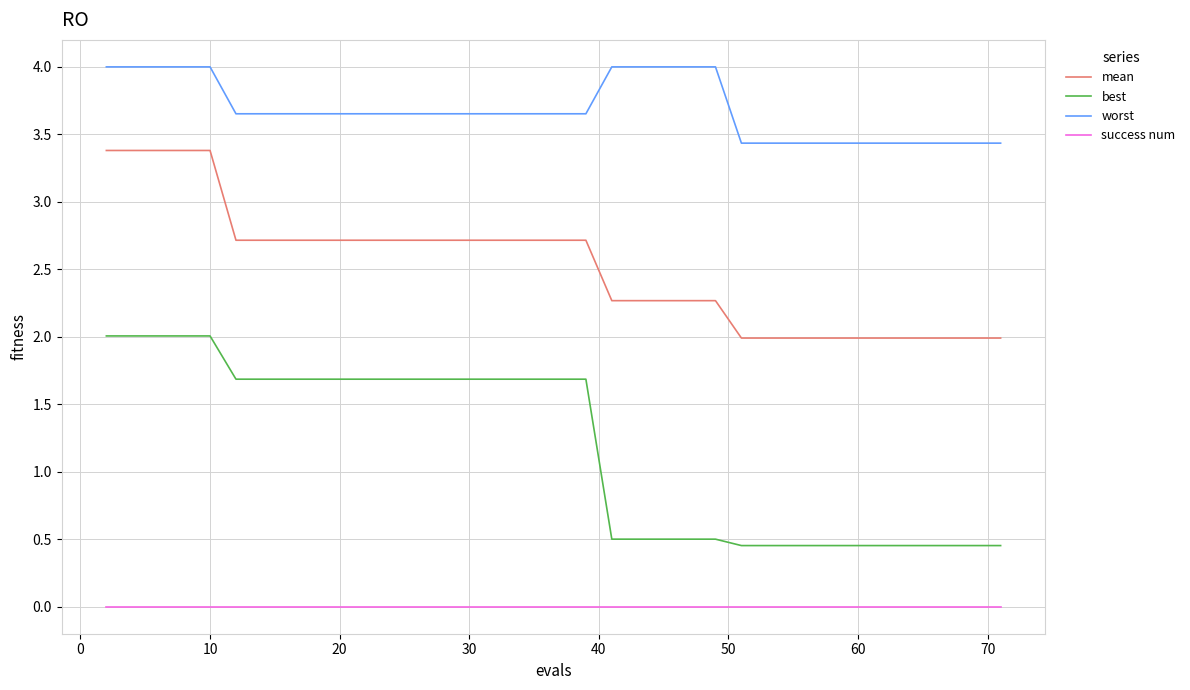

True or false: mean and success num intersect in this chart.

False